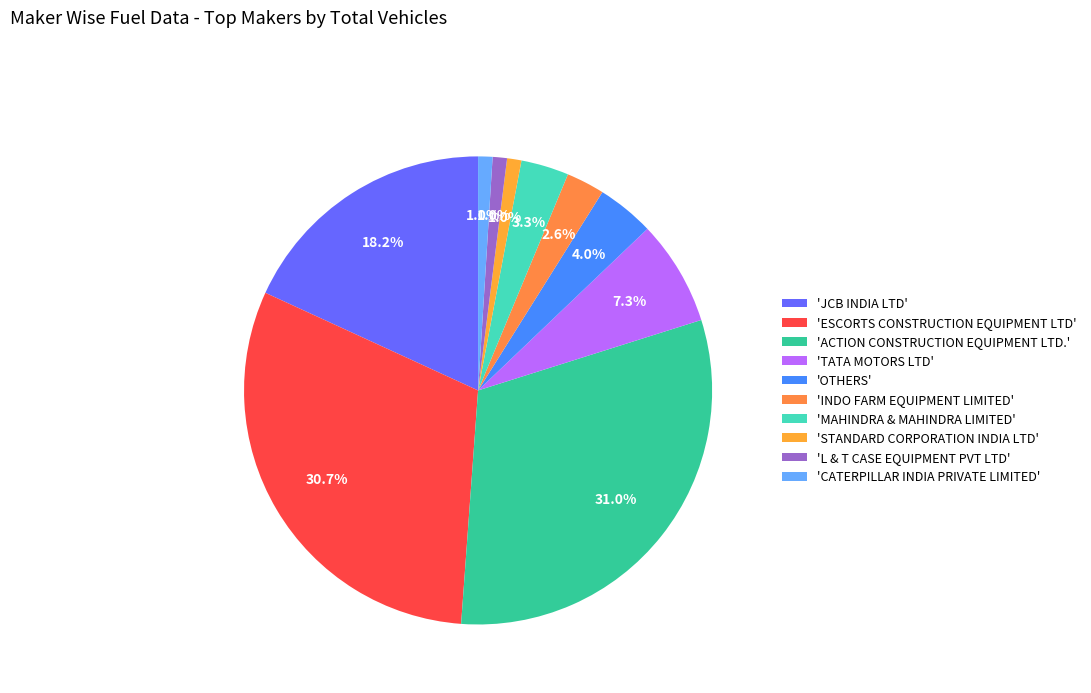

How many segments does this pie chart have?

10